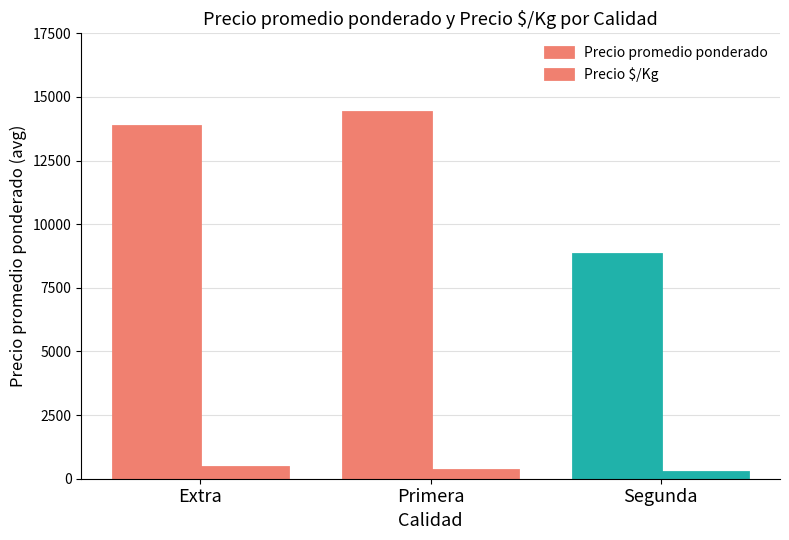

How many data points in Precio $/Kg are less than 355?

1